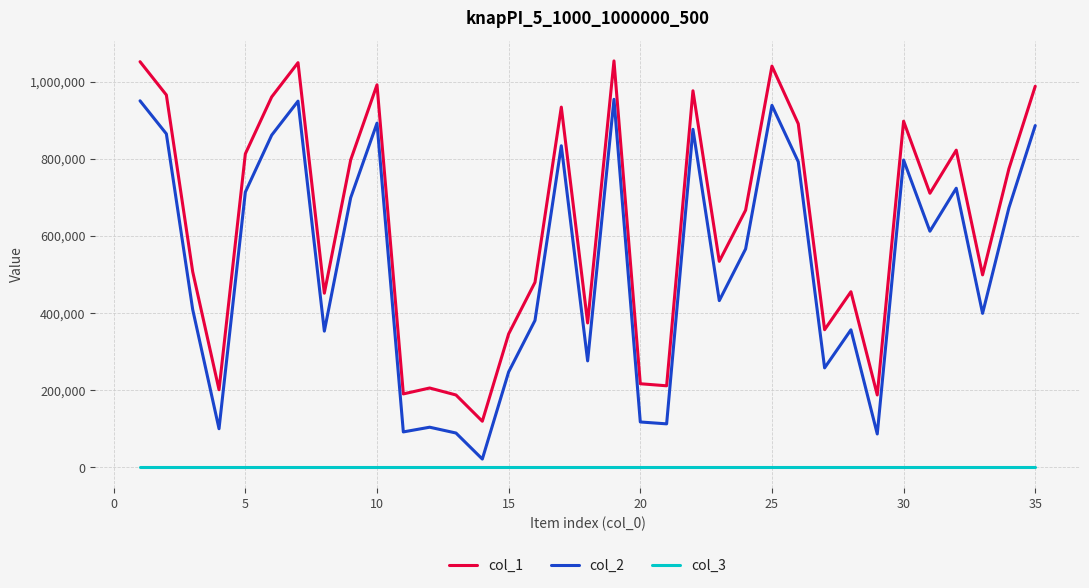

True or false: col_1 and col_3 intersect in this chart.

False